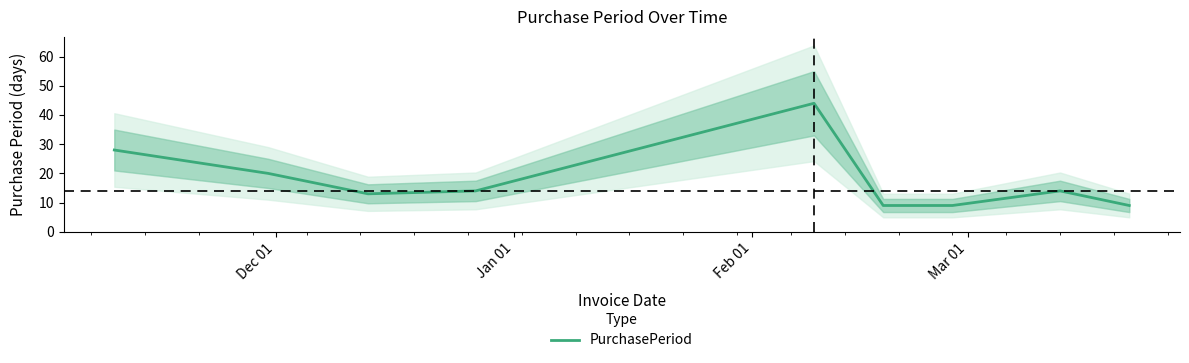

What is the lowest value of the PurchasePeriod series?

9